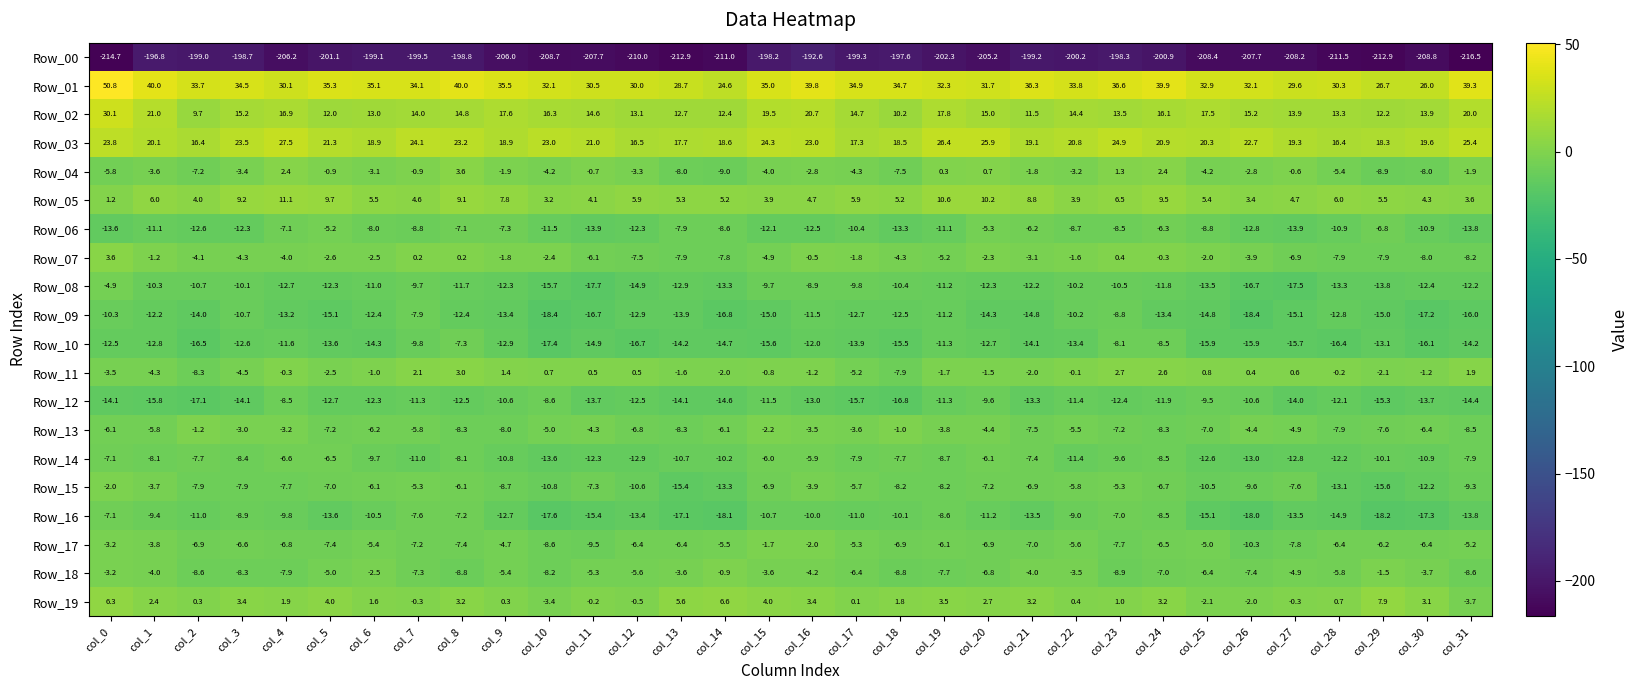

The Row_00 series shows -135.5 at col_18. True or false?

False